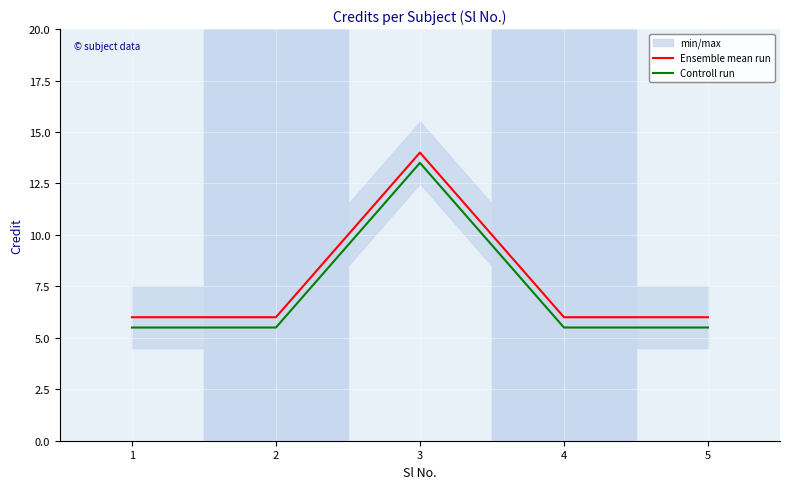

True or false: Controll run and Ensemble mean run cross at least once.

False